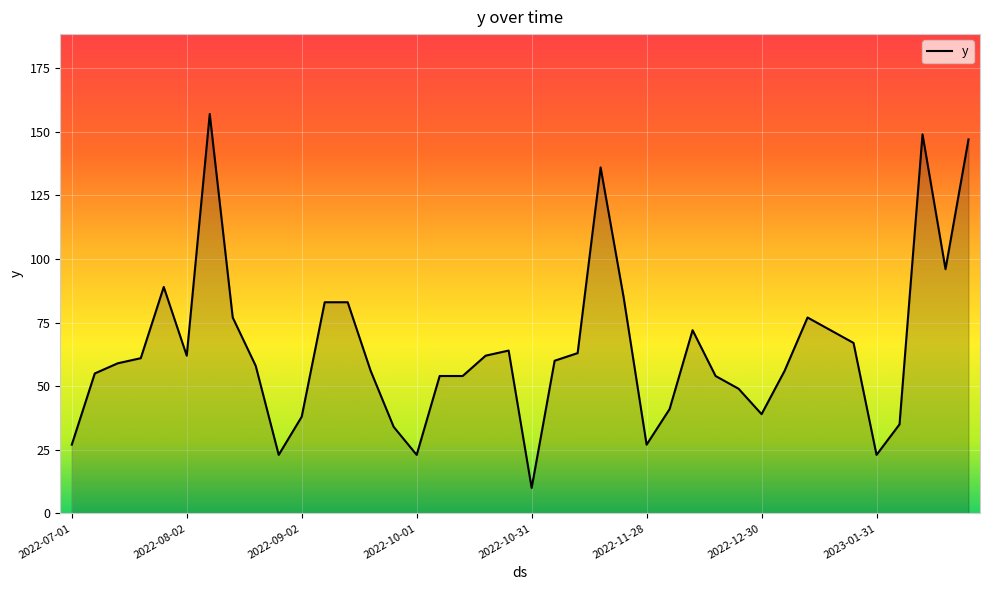

What is the smallest value displayed?

10